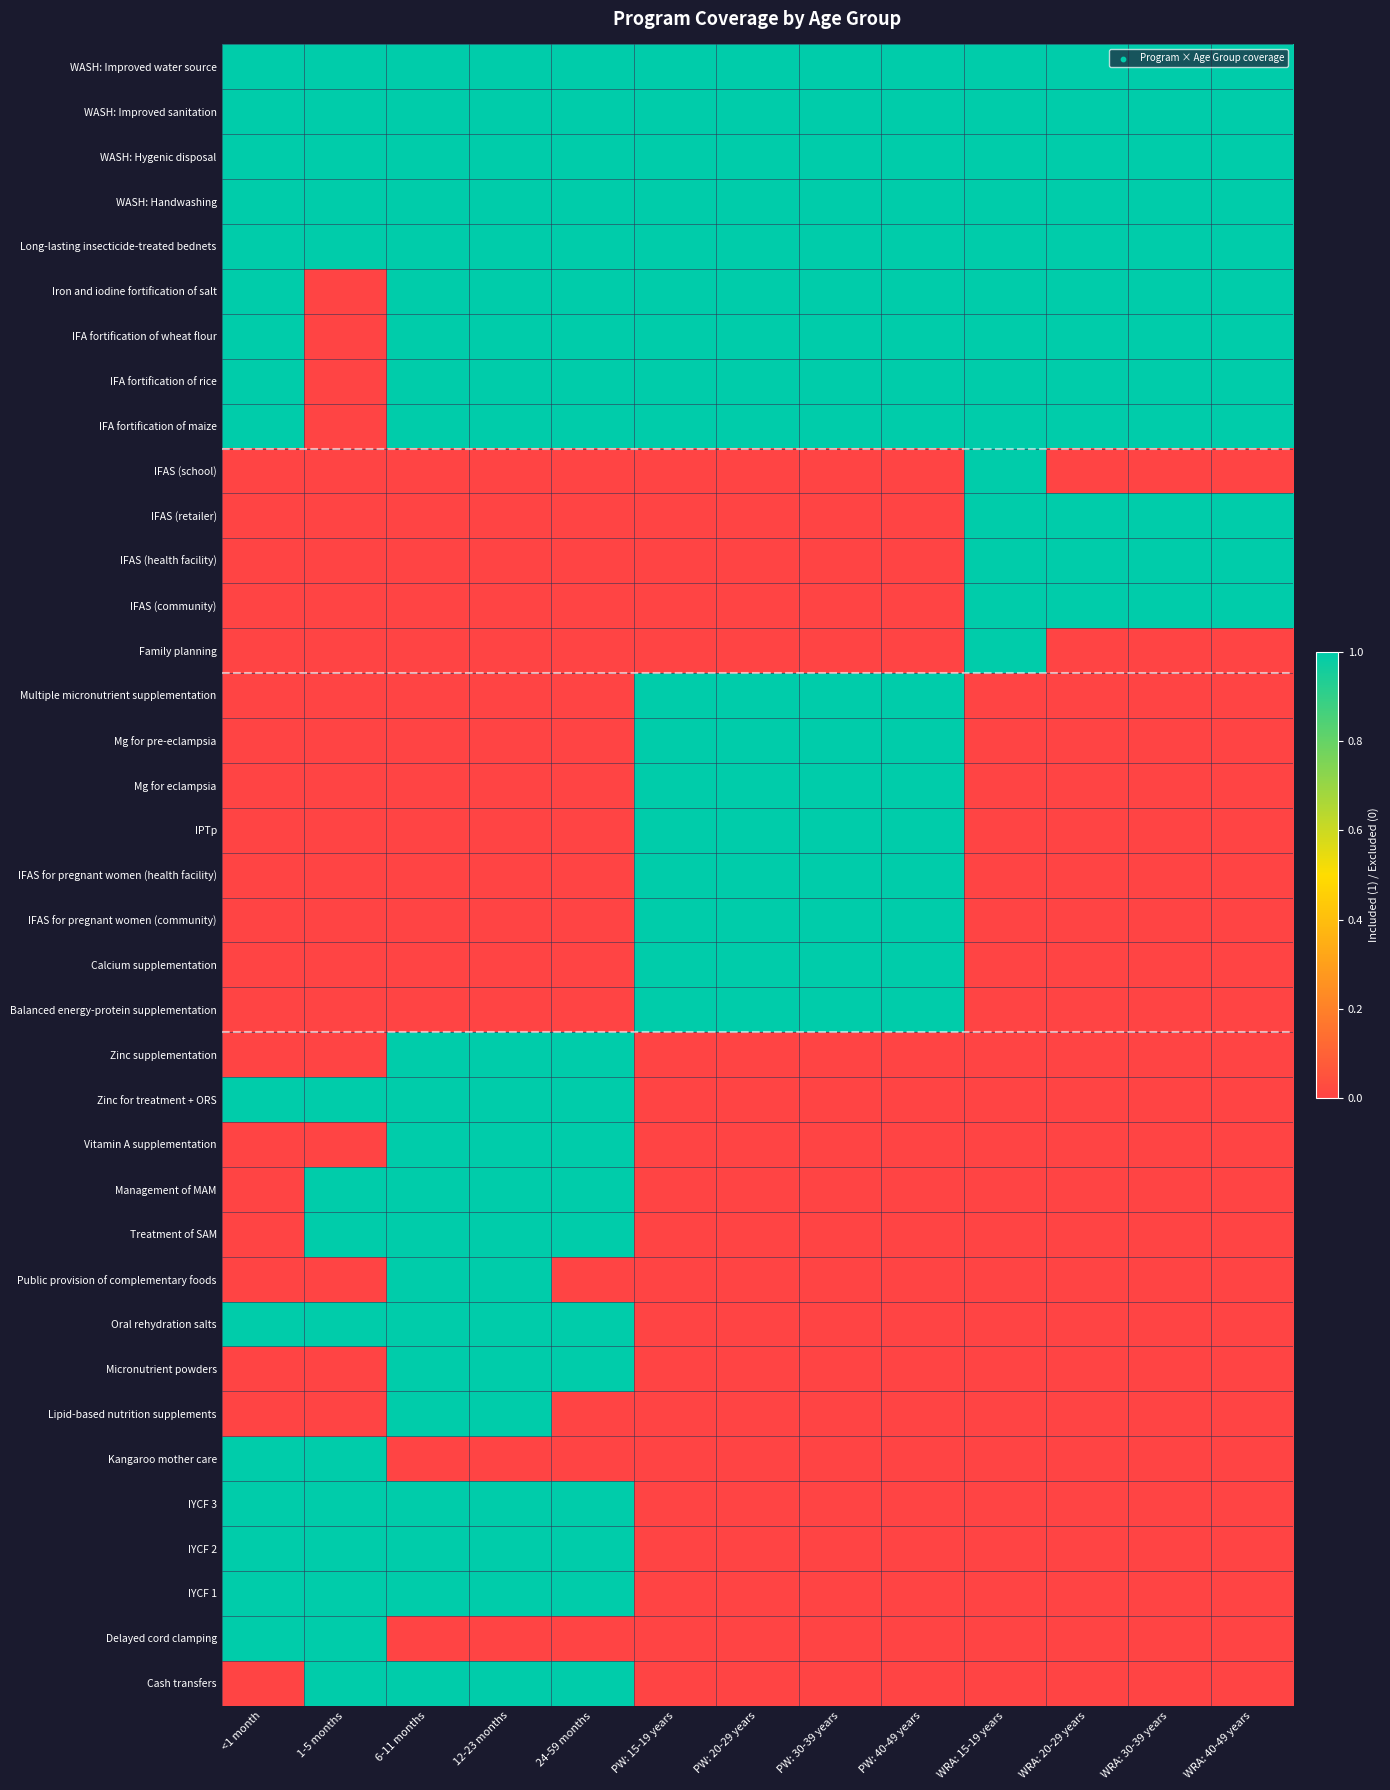

Count the number of data series in this chart.

37